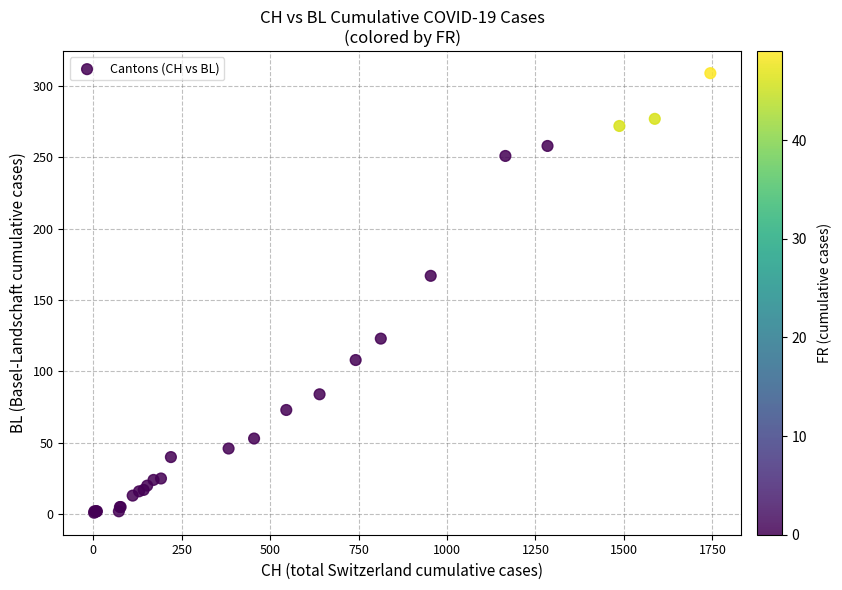

What Y value in the scatter plot is closest to 155?

167